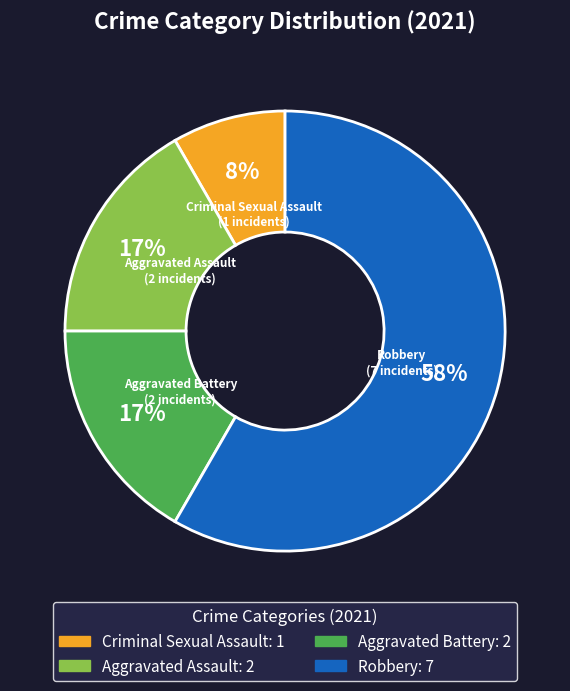

What is the majority slice?

Robbery